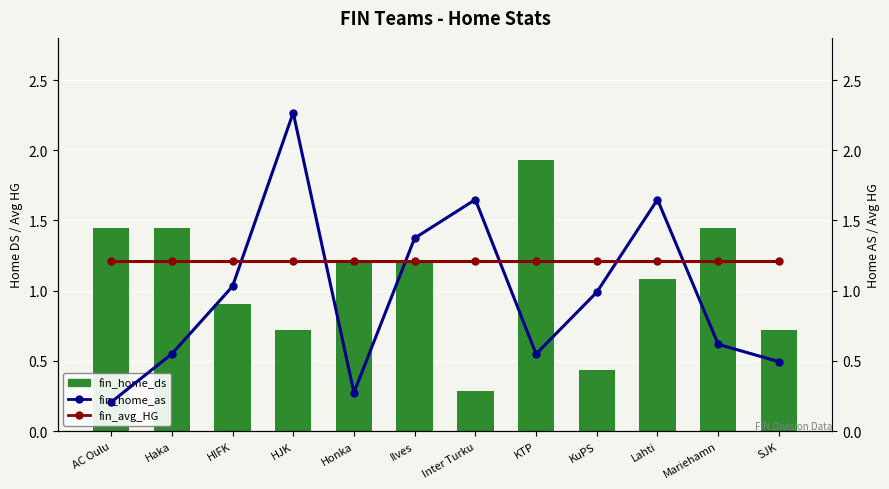

True or false: fin_home_ds has a value of 1.2 at Honka.

True